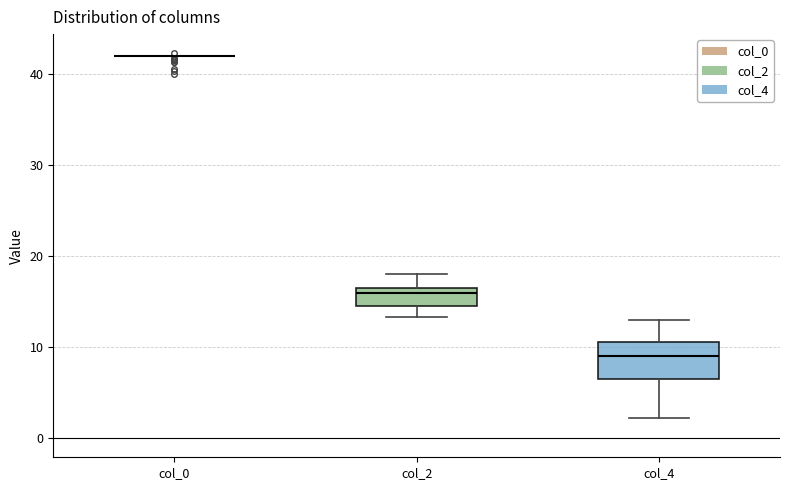

Reading left to right, read every box against the y-axis: the position of its median line, the range the box covers, and the ends of its whiskers. The values are not printed on the chart, so give them approximately, as read against the axis.

col_0: box collapsed to a line at 42, whiskers 42 to 42
col_2: median 16, box 15 to 17, whiskers 13 to 18
col_4: median 9, box 7 to 11, whiskers 2 to 13